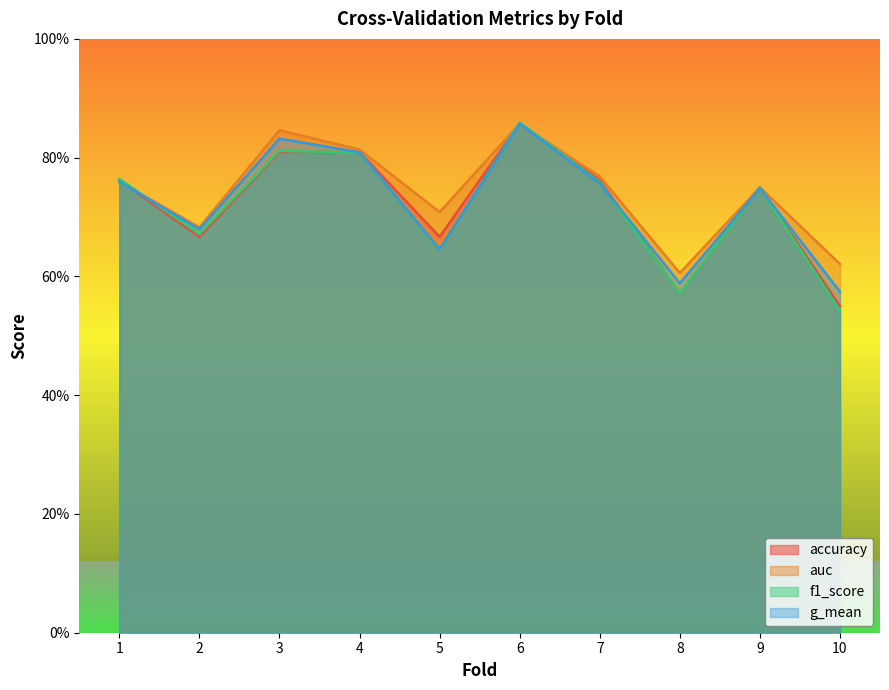

Rank the series by their maximum value, from highest to lowest.

f1_score, auc, accuracy, g_mean